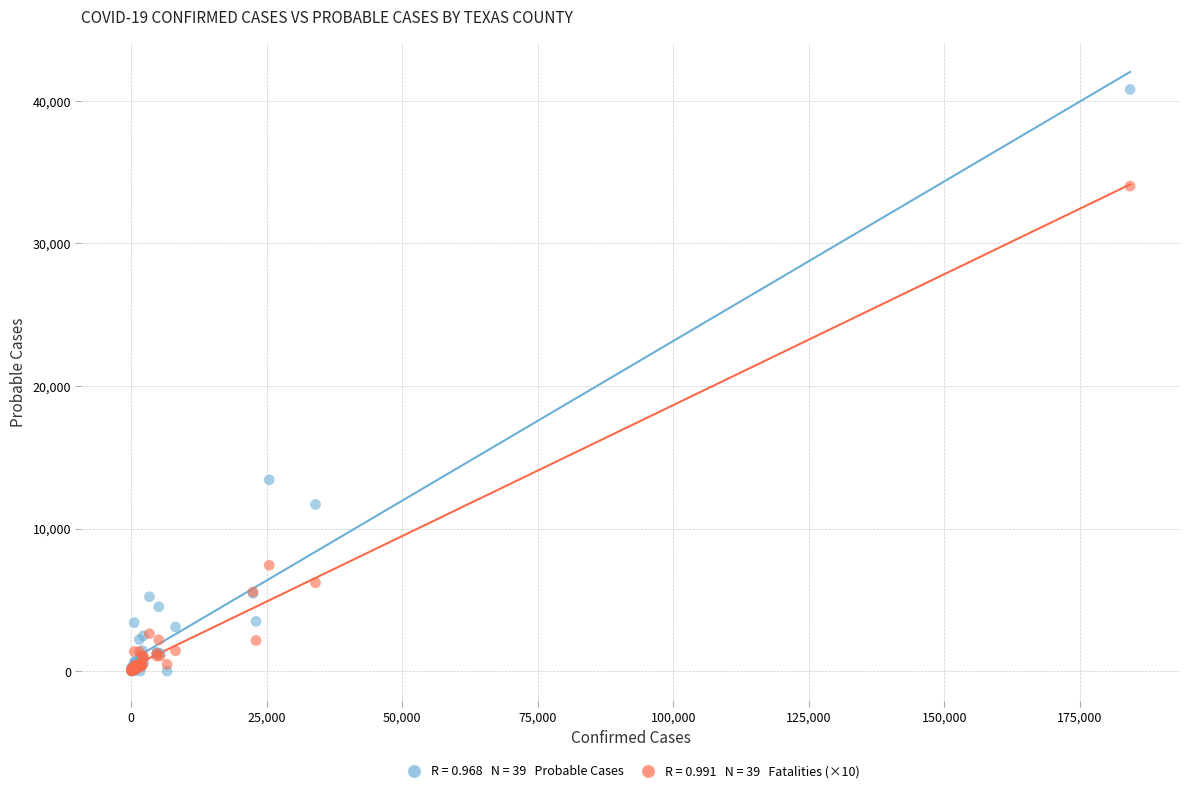

Across all series, what Y value is closest to 20402?

13420